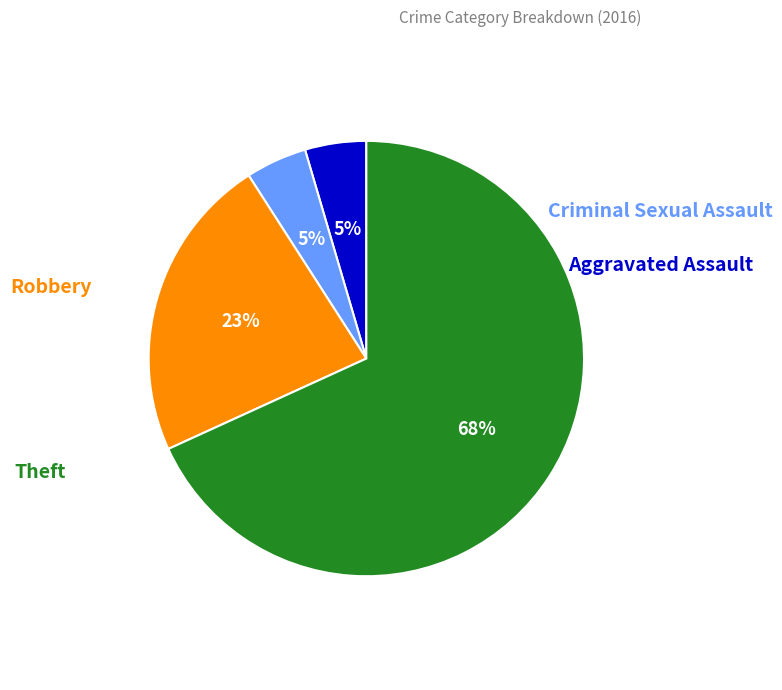

To the nearest percent, what is the average slice percentage?

25%